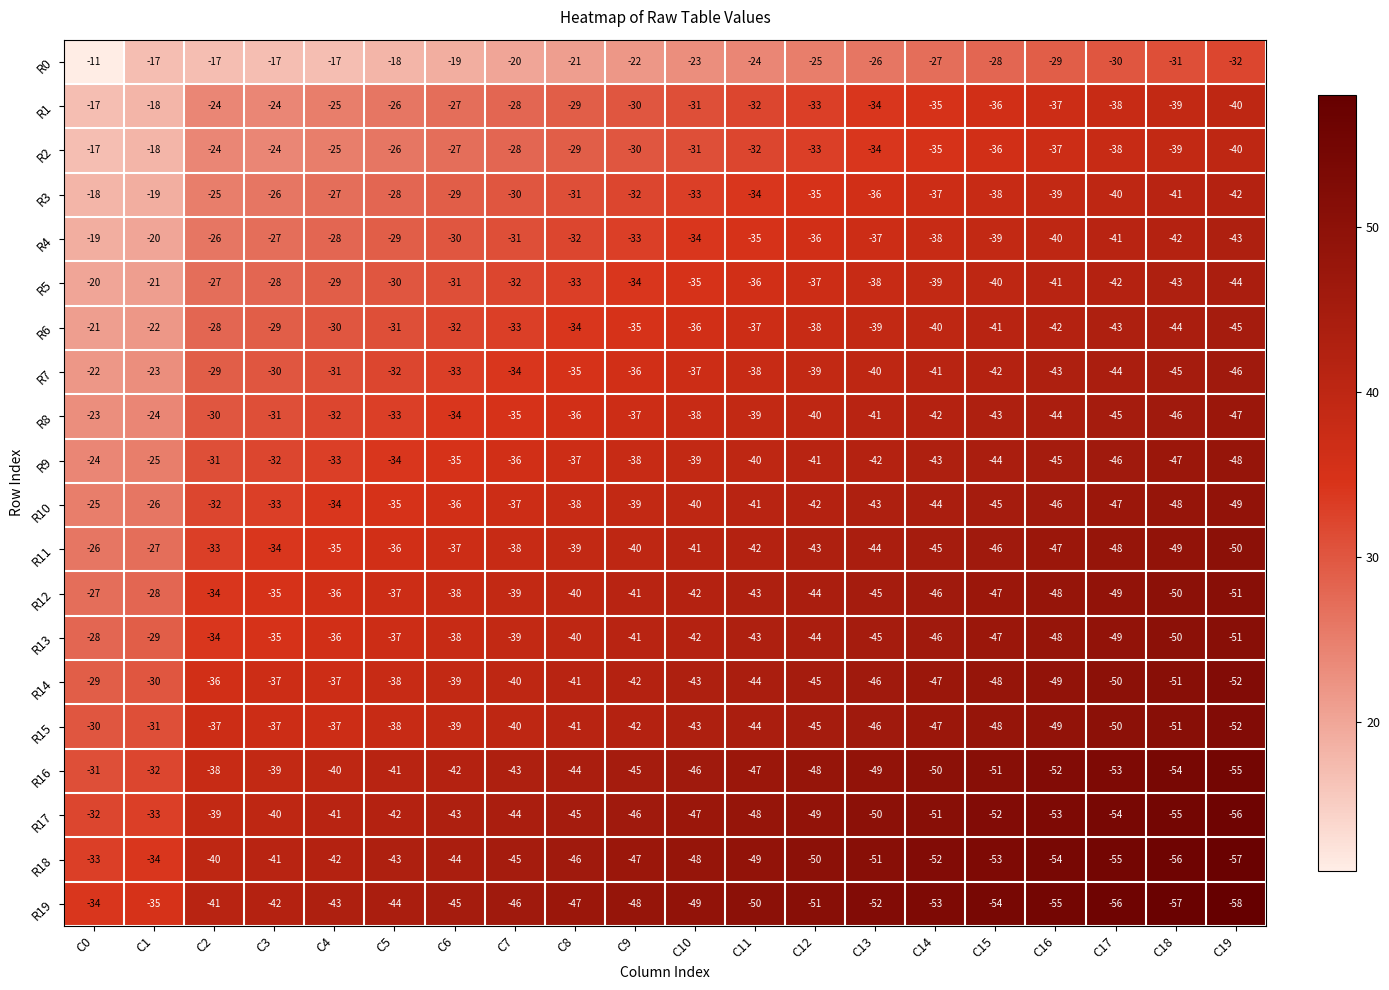

List the labels in order of R3 value, smallest first.

C19, C18, C17, C16, C15, C14, C13, C12, C11, C10, C9, C8, C7, C6, C5, C4, C3, C2, C1, C0